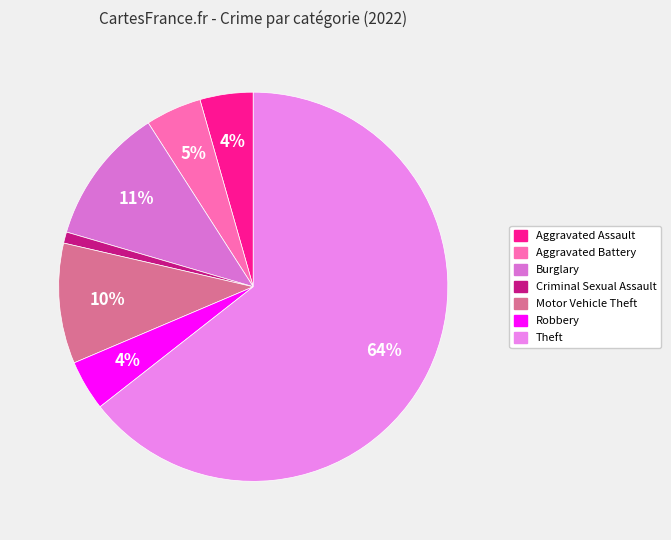

To the nearest percent, what is the difference between the largest and smallest slice percentages?

63%